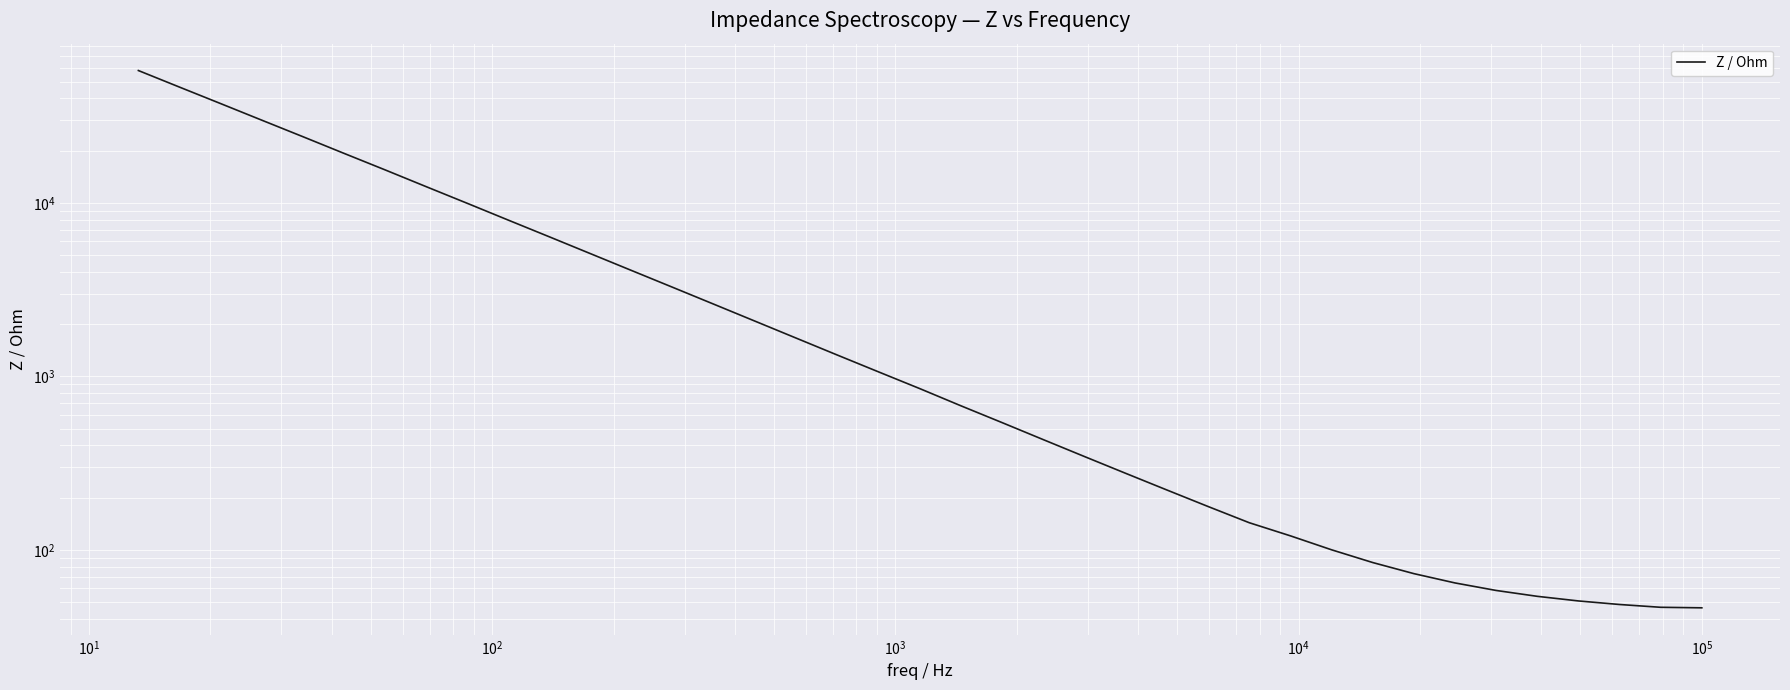

True or false: the data shows 1168.2 at 24.

False